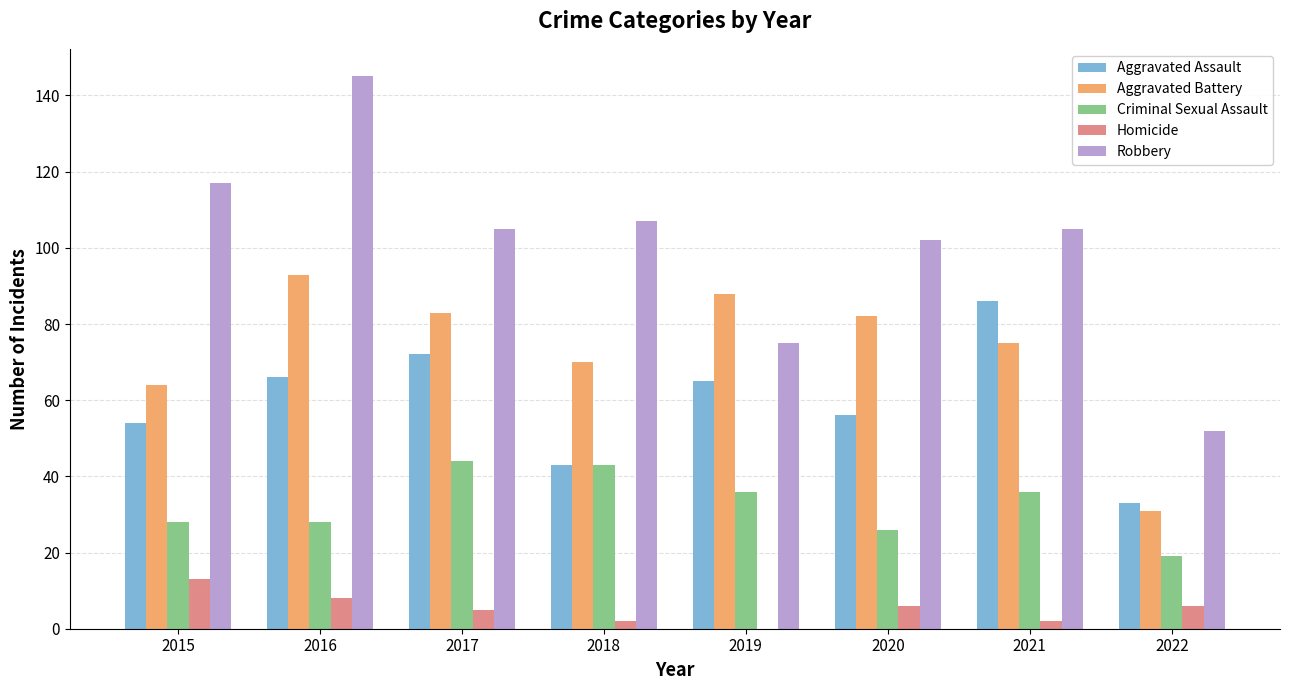

At which category does the chart reach its peak across all series?

2016